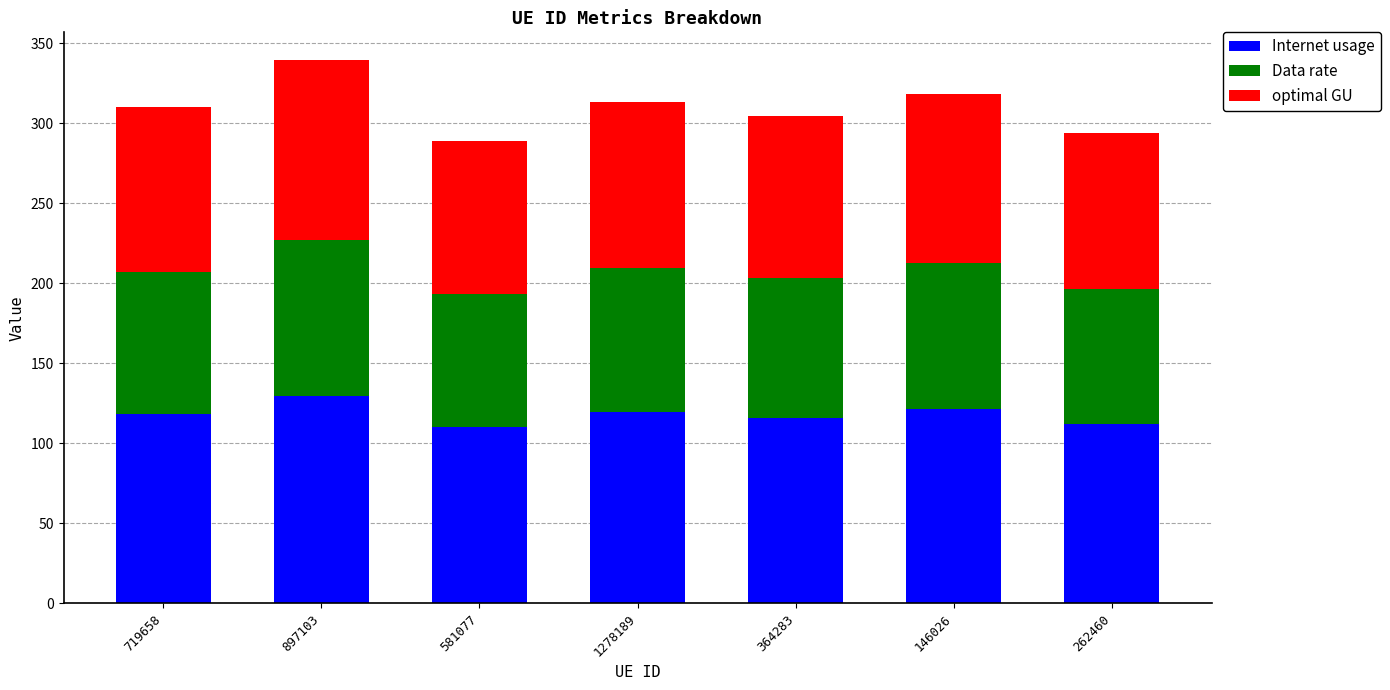

What is the lowest value of the Internet usage series?

110.0